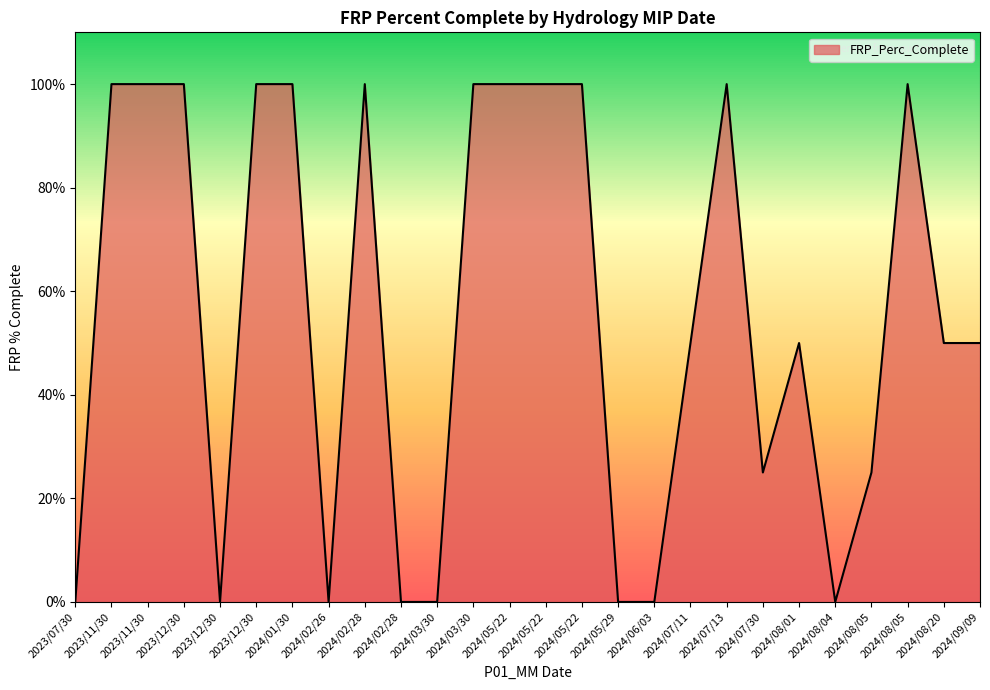

Does the chart display data point markers on the line(s)?

No